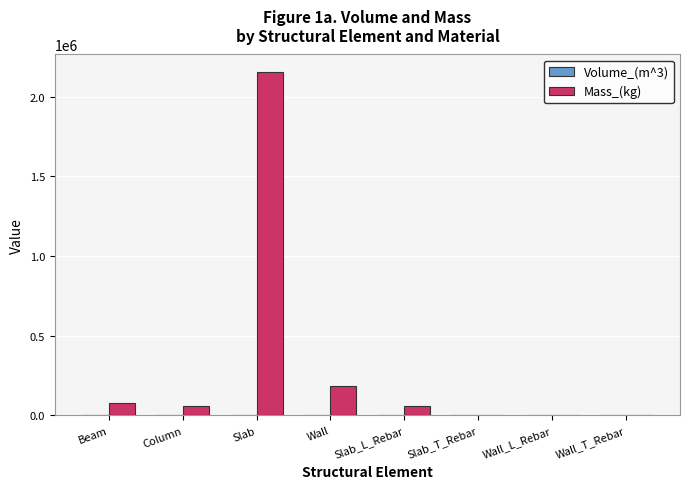

At which category does the chart reach its peak across all series?

Slab